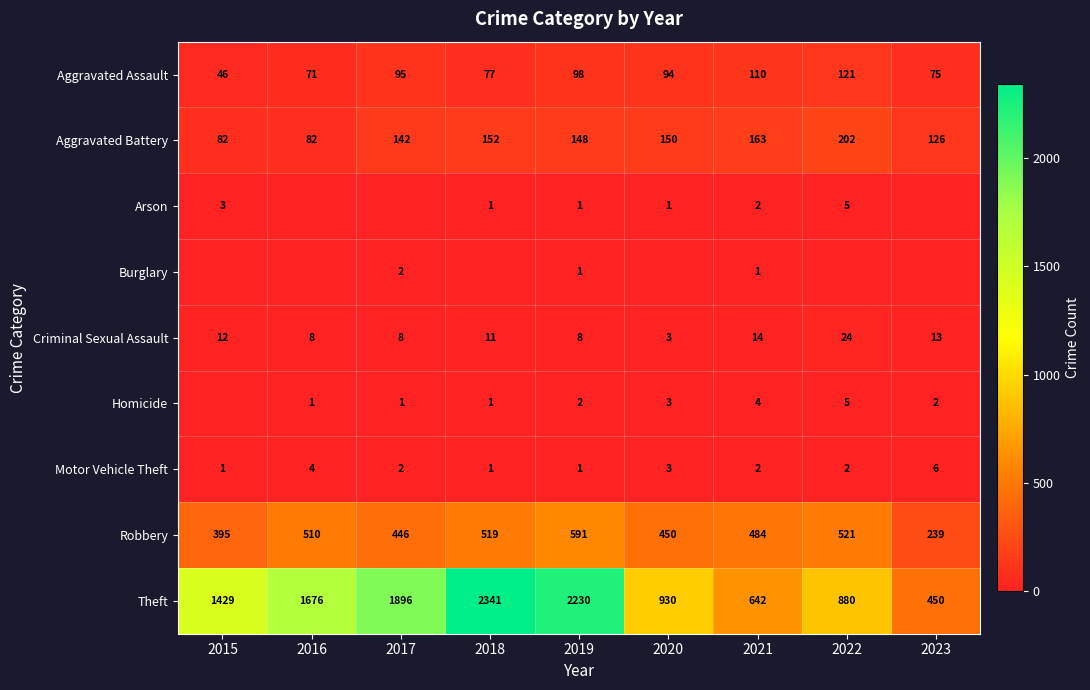

The value of Robbery at 2017 is 446. True or false?

True